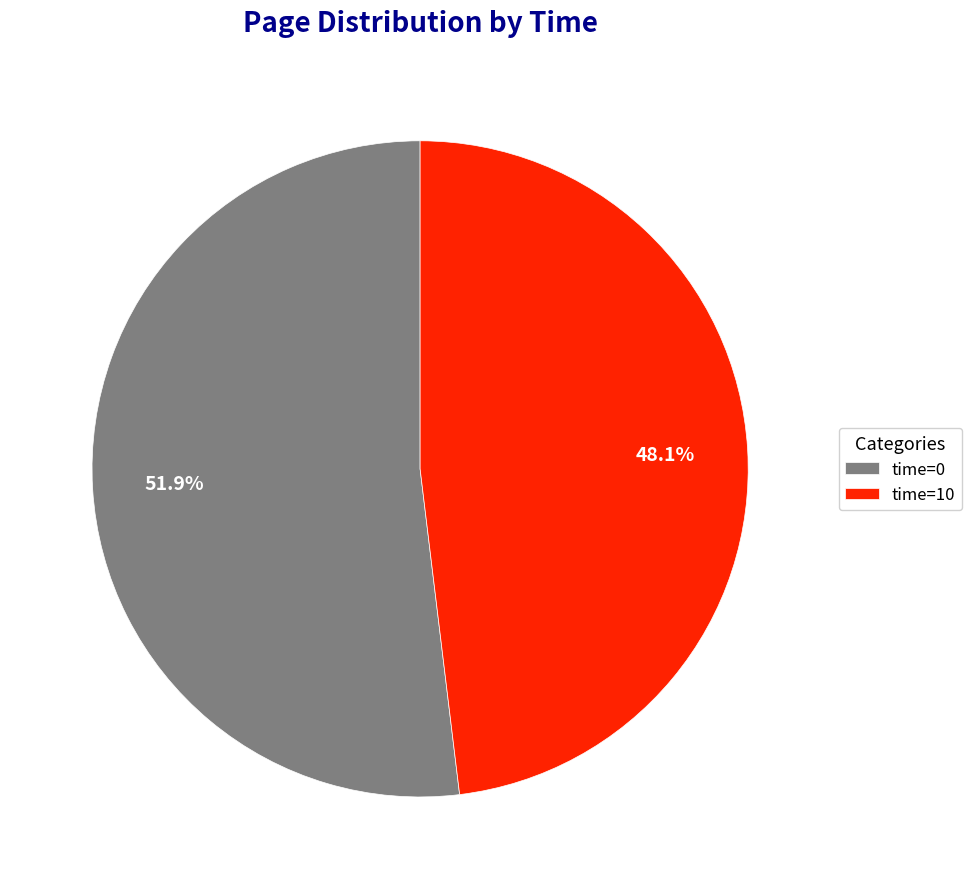

Does any single category account for the majority?

Yes